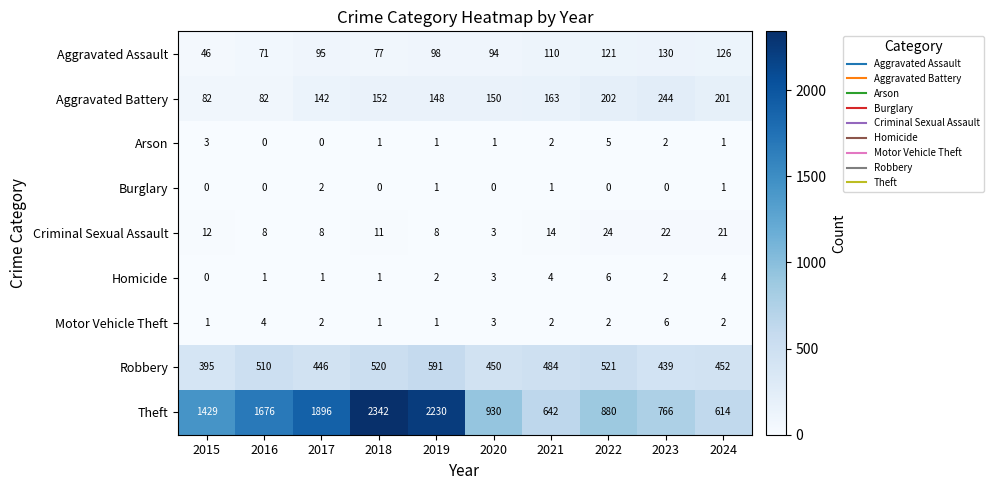

What is the average value of the Aggravated Battery series?

157